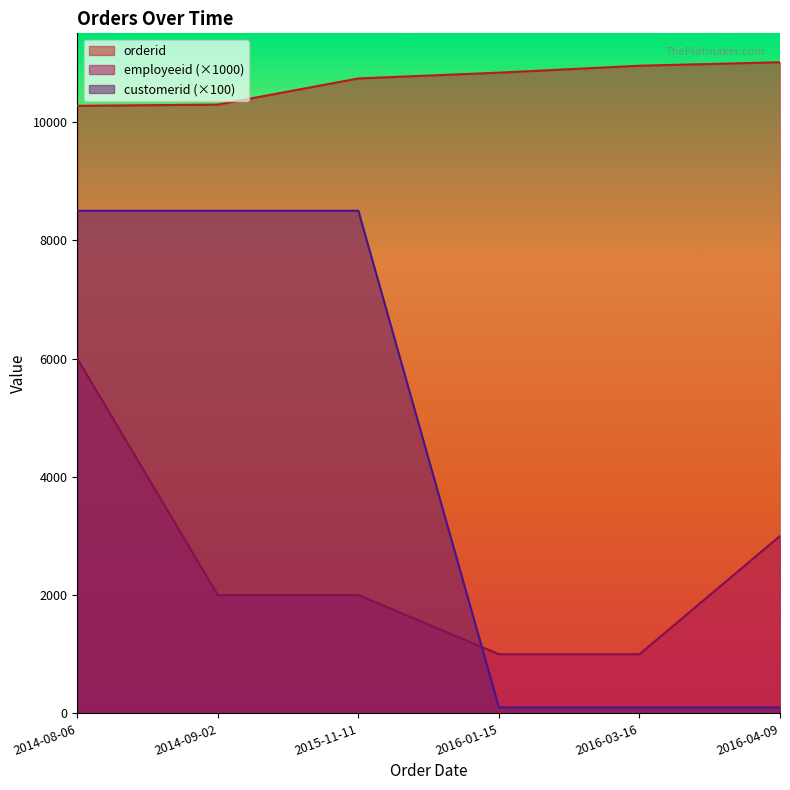

Which label corresponds to the largest value in the chart?

2016-04-09